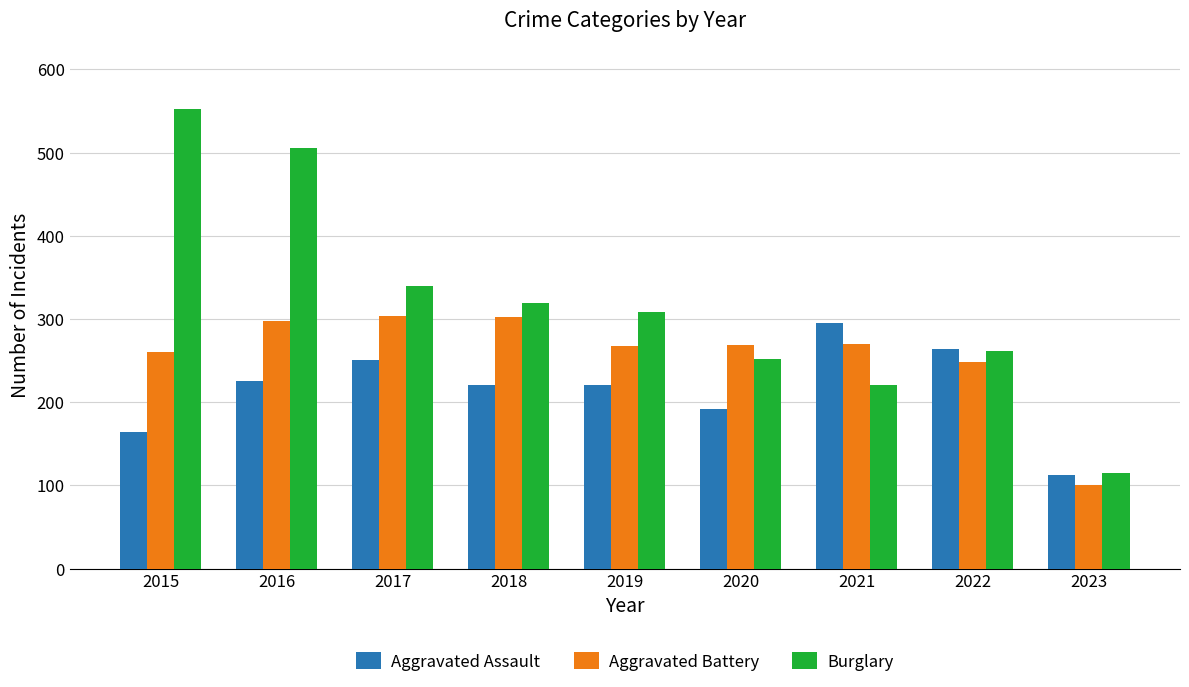

Rank the categories by Burglary value from highest to lowest.

2015, 2016, 2017, 2018, 2019, 2022, 2020, 2021, 2023